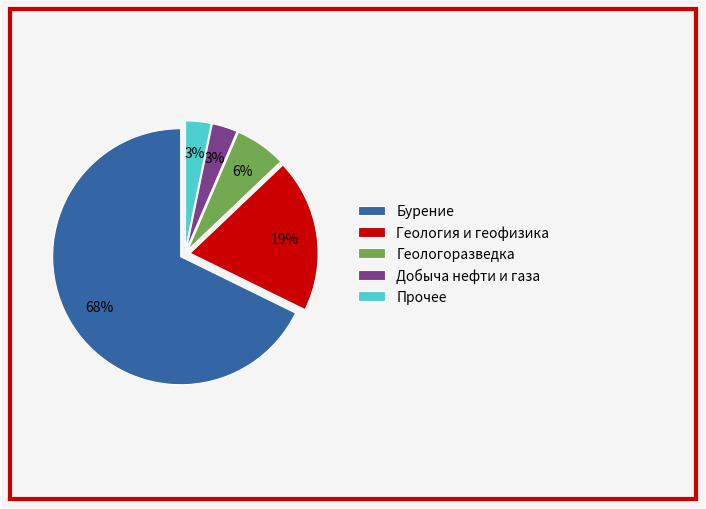

Does Бурение account for over 50% of the chart?

Yes